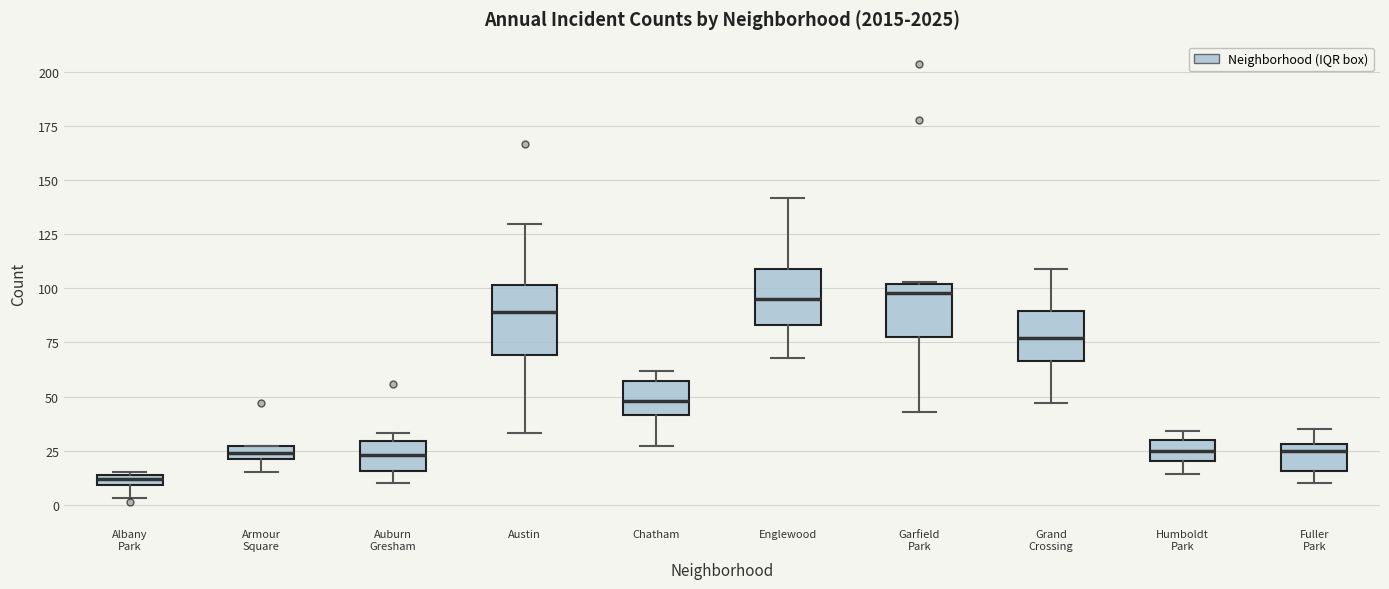

Comparing the boxes themselves (not the whiskers), which one is the tallest?

Austin